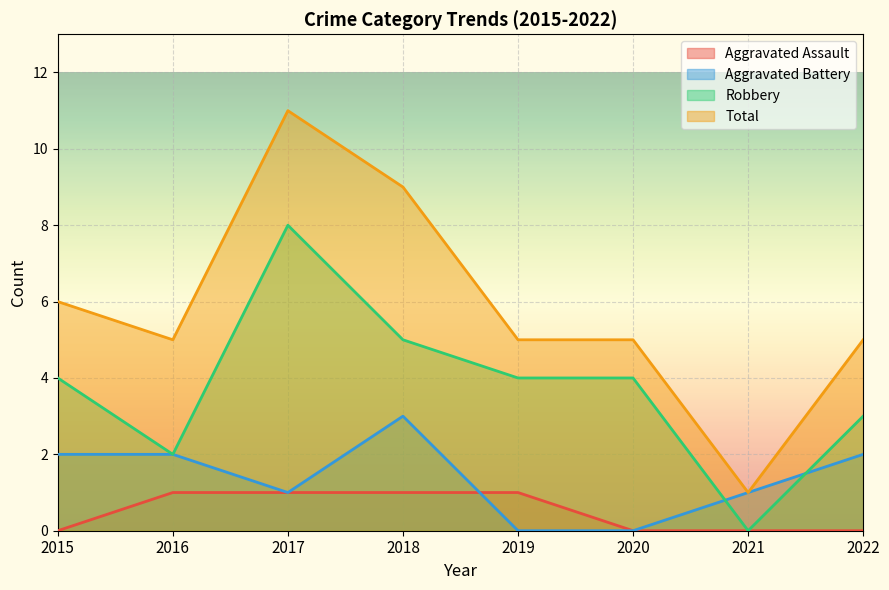

What is the total value across all series at 2017?

21